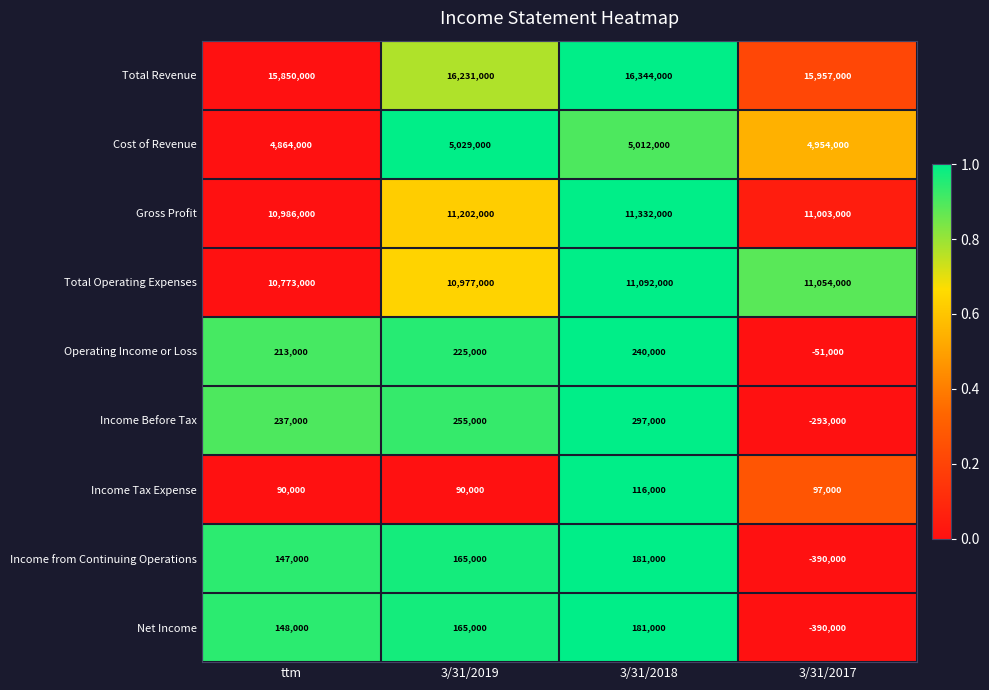

What is the difference between the maximum and second lowest values in the Total Revenue series?

387000